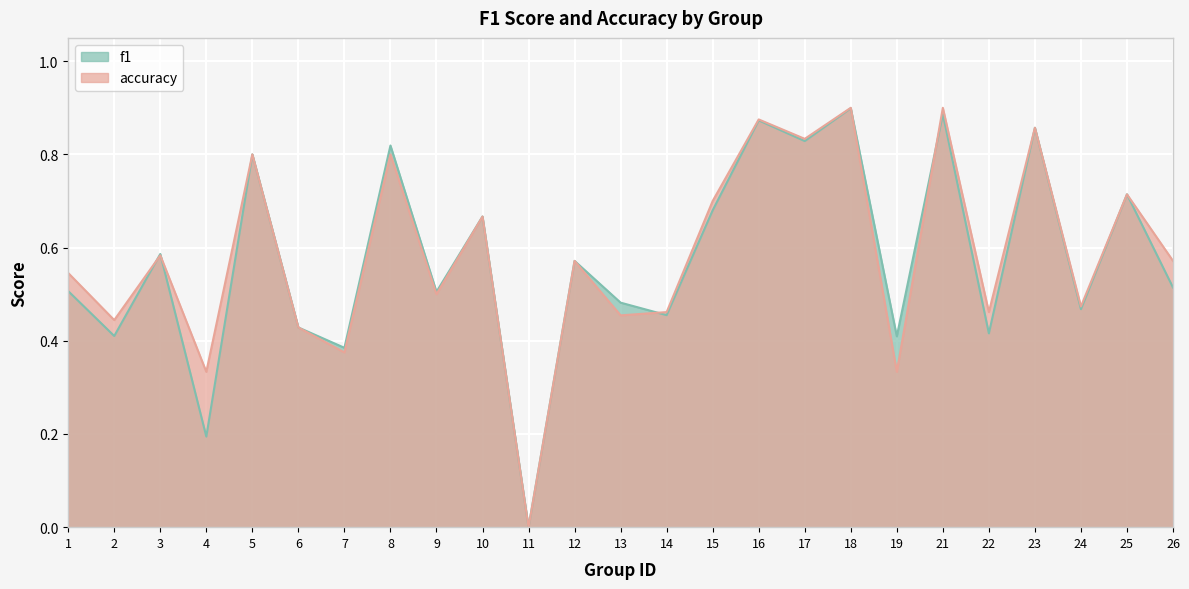

How many positive values does the accuracy series have?

24